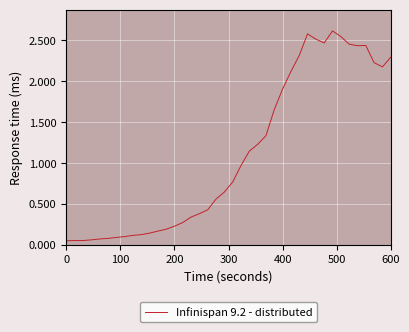

What is the smallest value displayed?

50